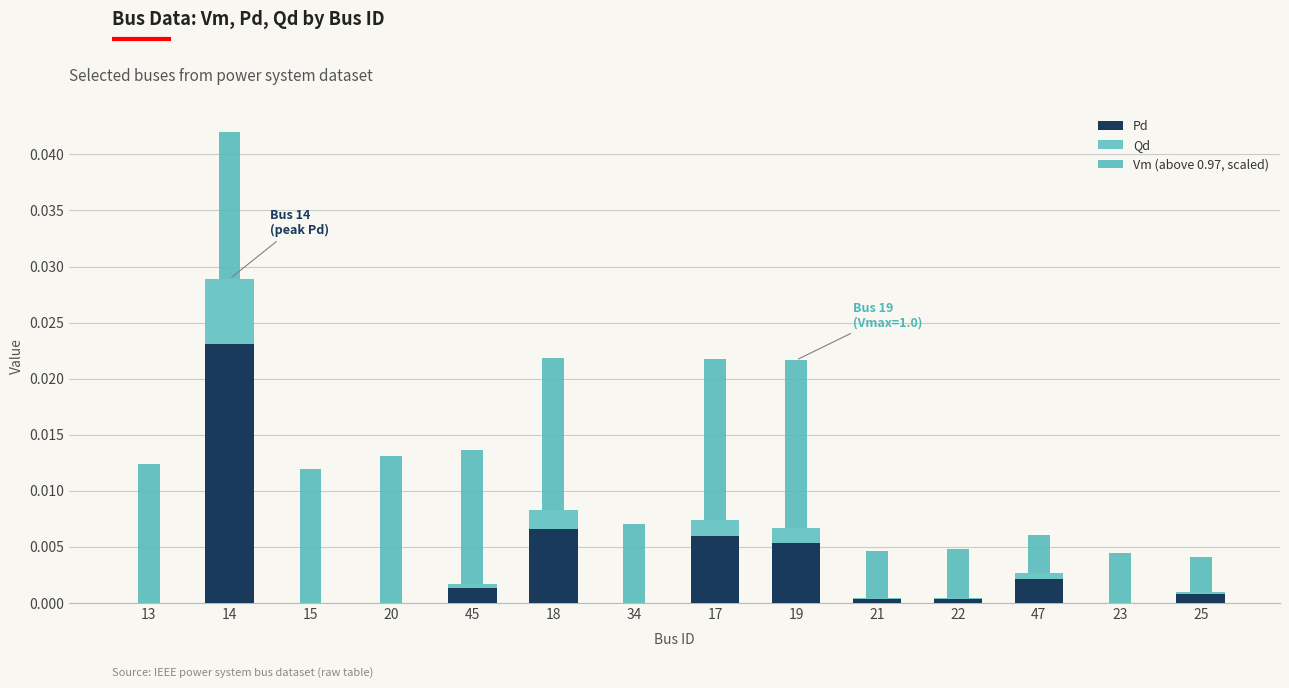

The value of Vm (above 0.97, scaled) at 21 is 0.0. True or false?

False